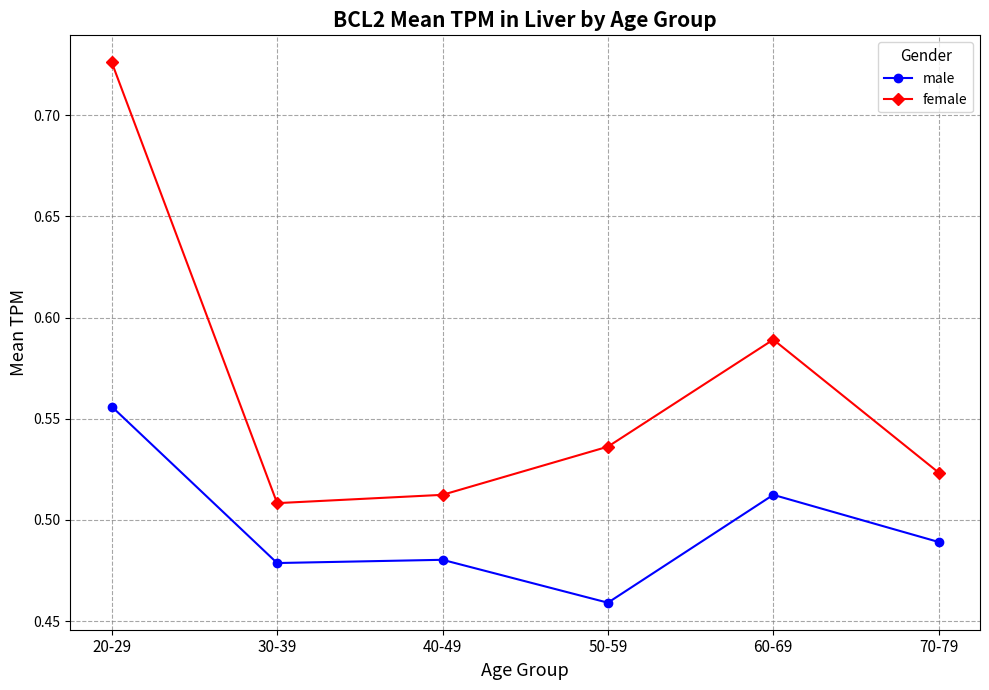

What is the sum of the male values at 50-59 and 70-79?

0.9